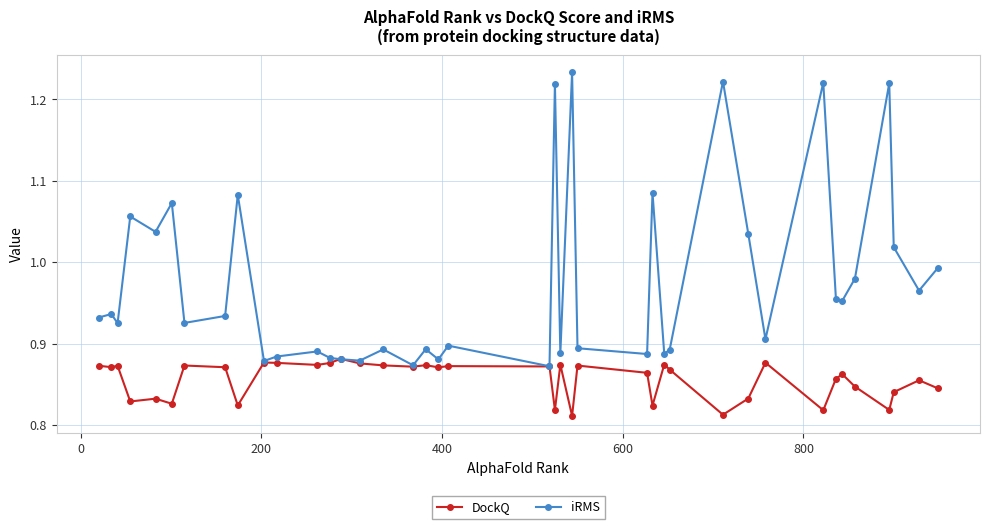

In iRMS, how many points are lower than both neighbors (excluding endpoints)?

14